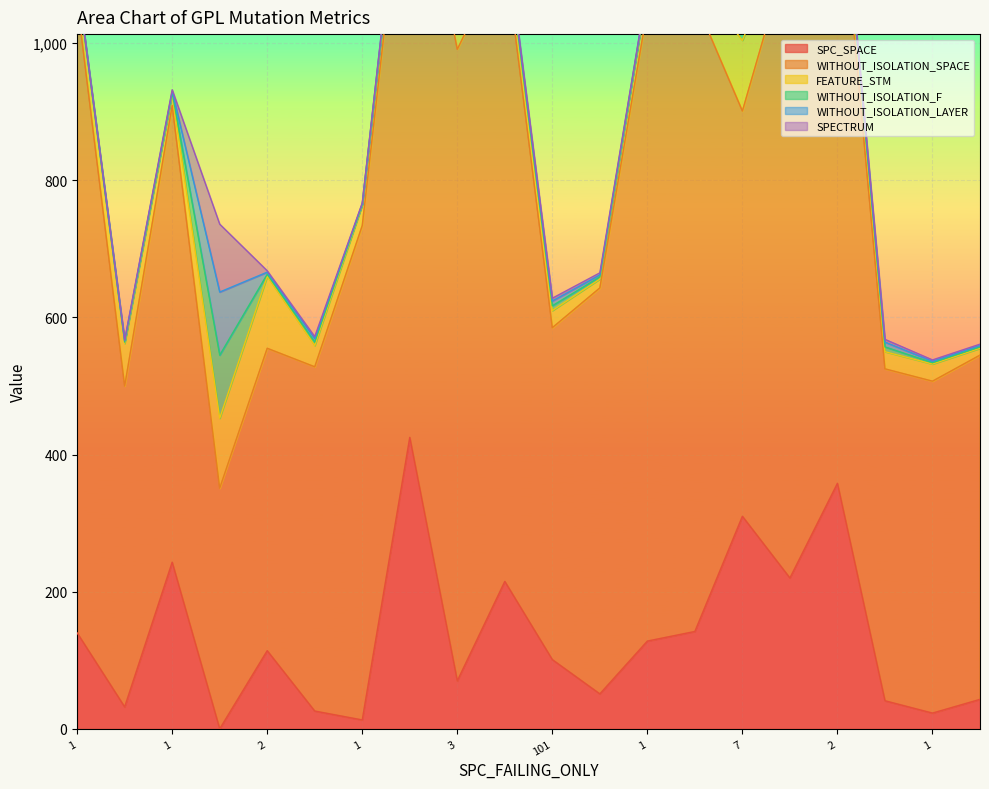

True or false: WITHOUT_ISOLATION_F and WITHOUT_ISOLATION_LAYER cross at least once.

False